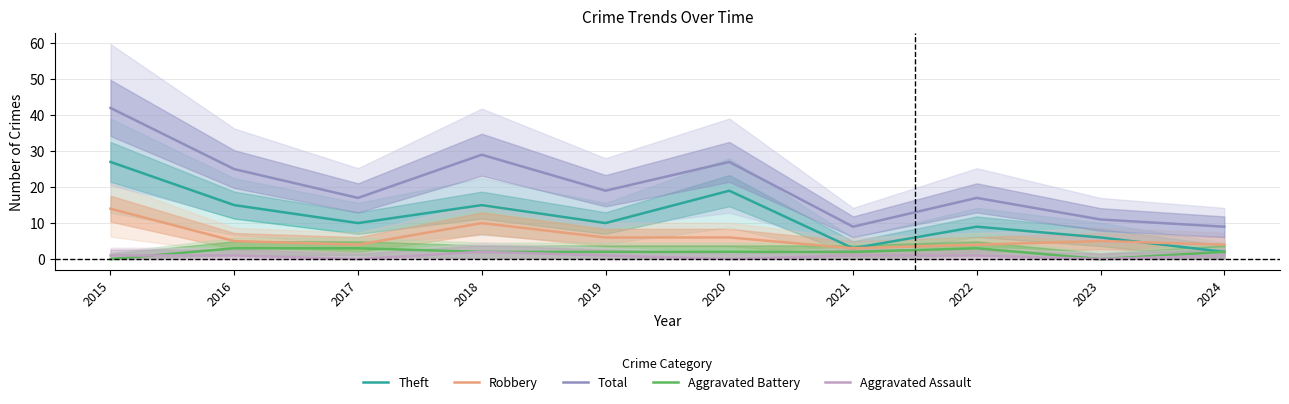

List the labels in order of Theft value, smallest first.

2024, 2021, 2023, 2022, 2017, 2019, 2016, 2018, 2020, 2015